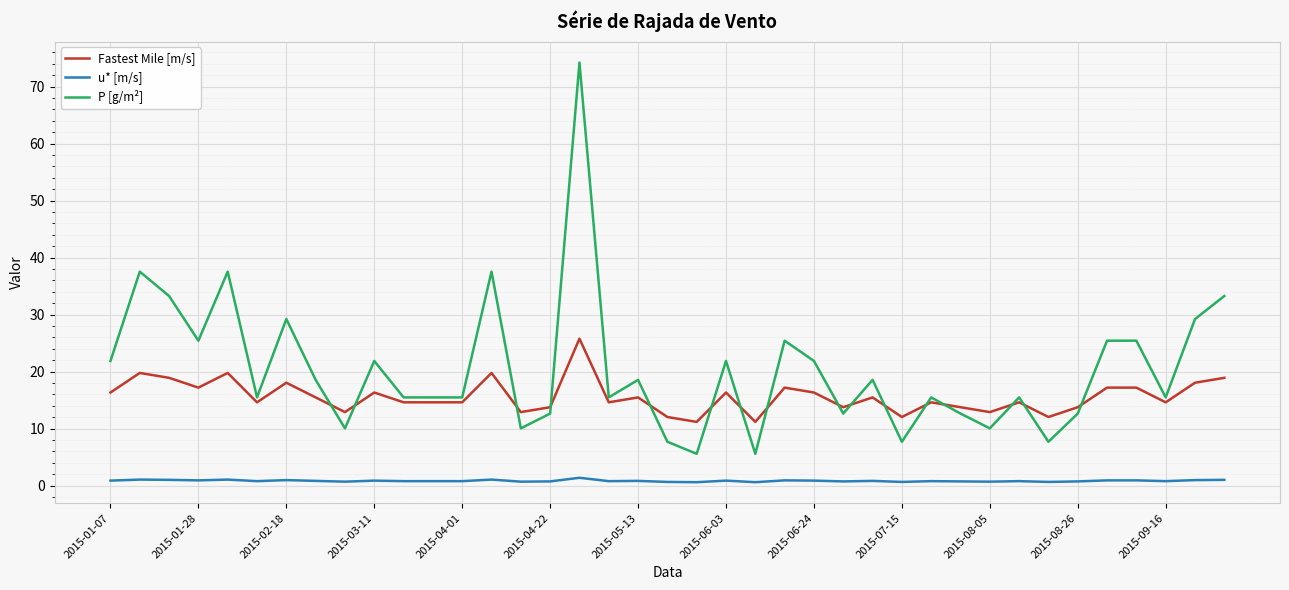

True or false: P [g/m²] and u* [m/s] intersect in this chart.

False